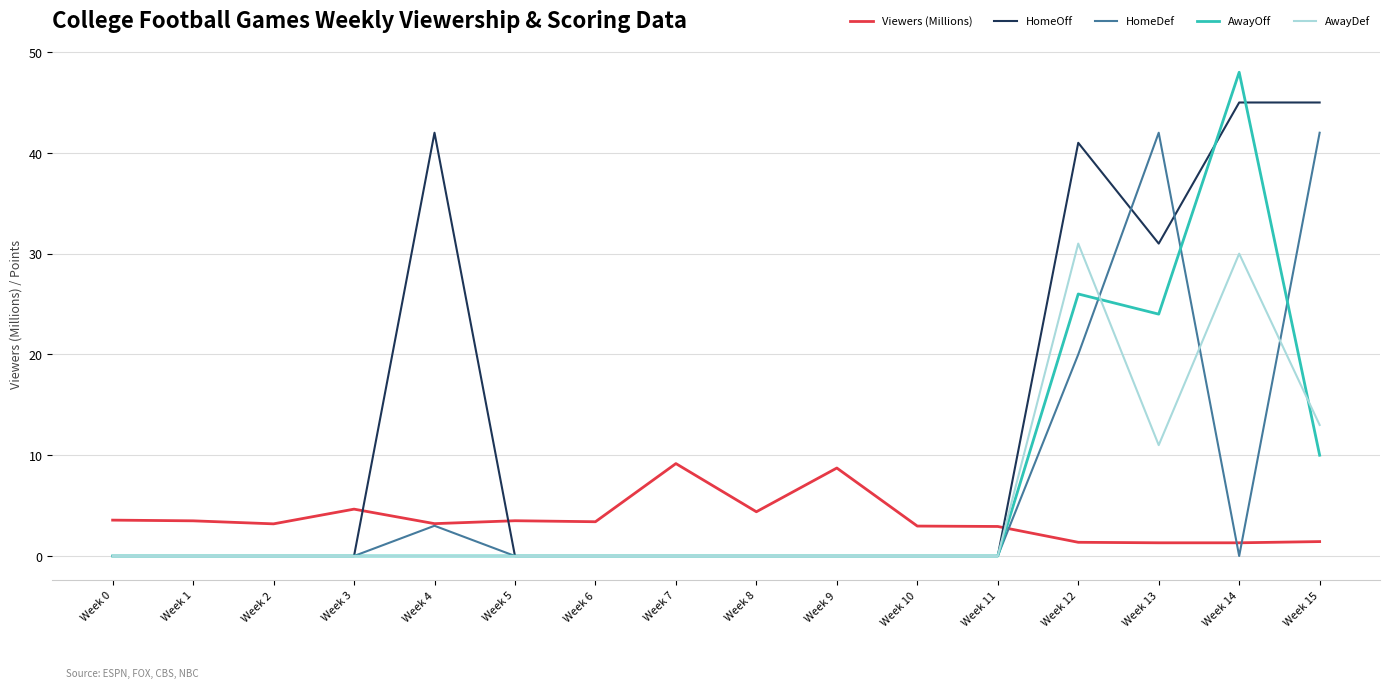

At which category is the sum across all series the highest?

Week 14